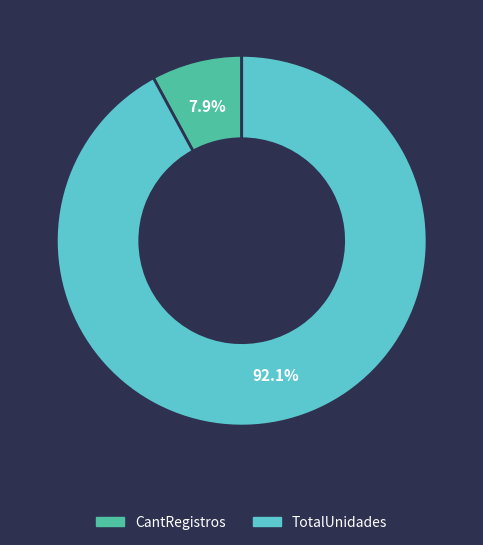

To the nearest percent, what percentage of the pie is CantRegistros?

8%